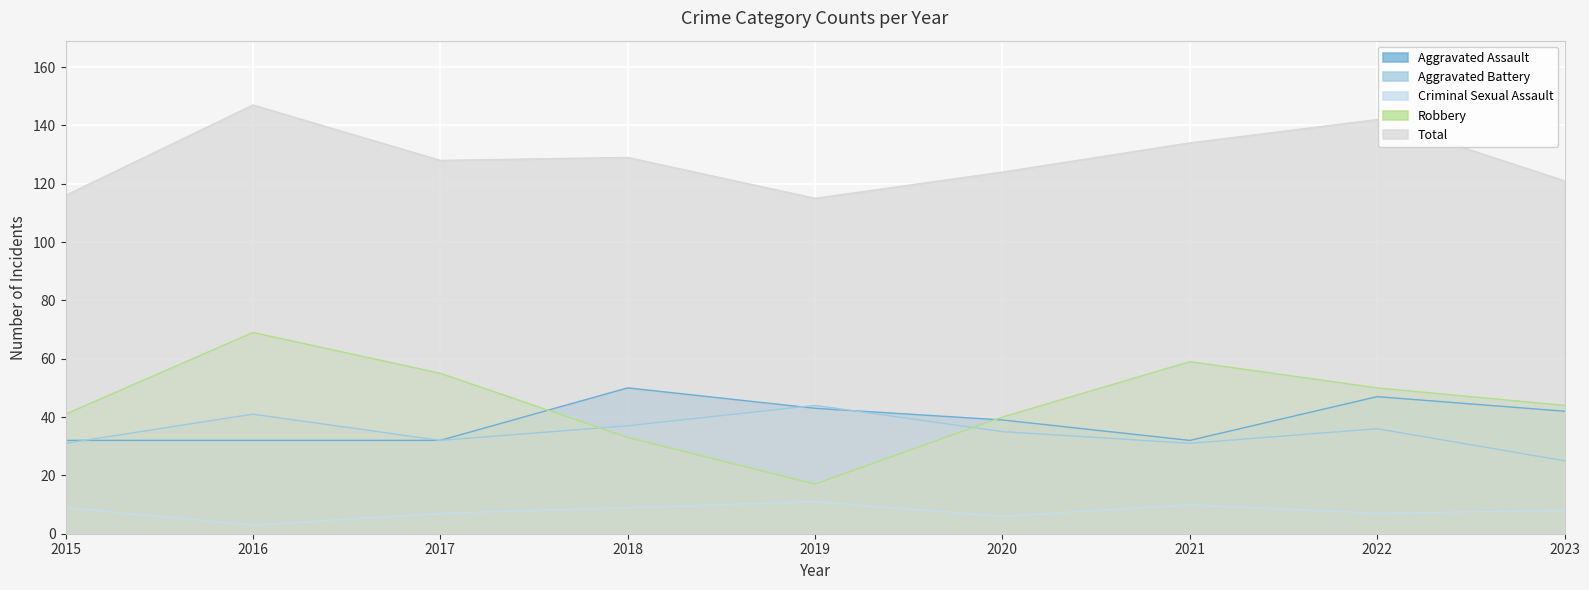

True or false: Aggravated Assault has more than 1 interior local peaks.

True